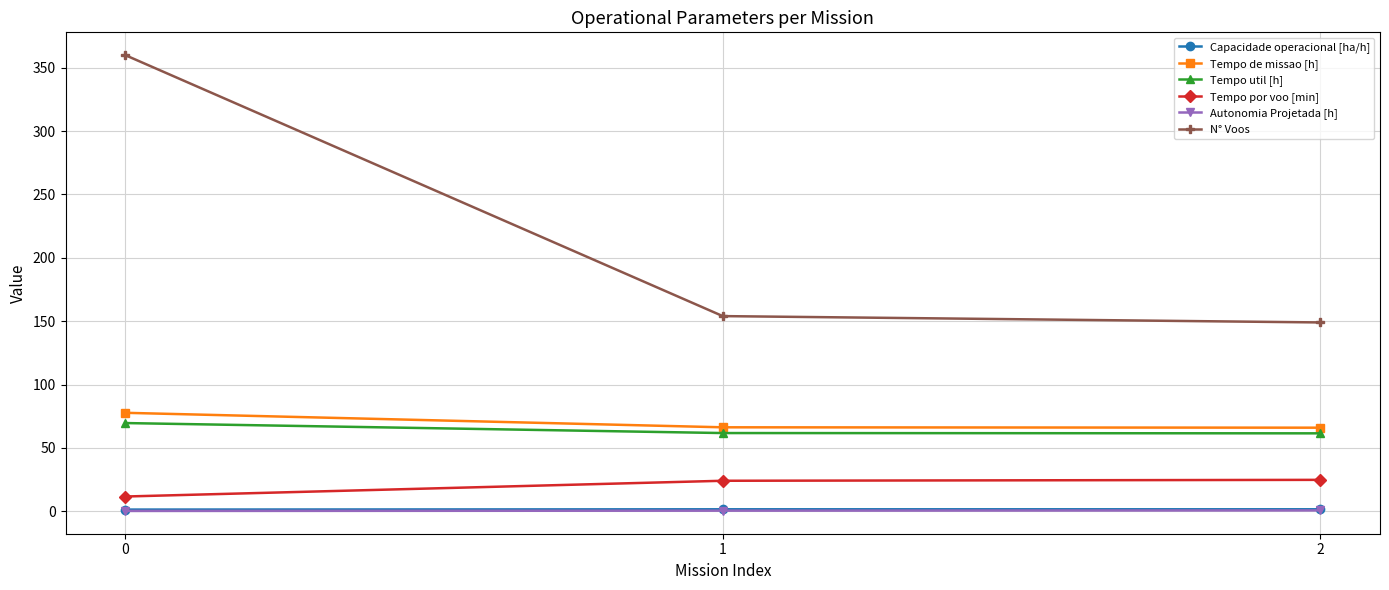

What is the spread (max minus min) of values at 2?

148.4